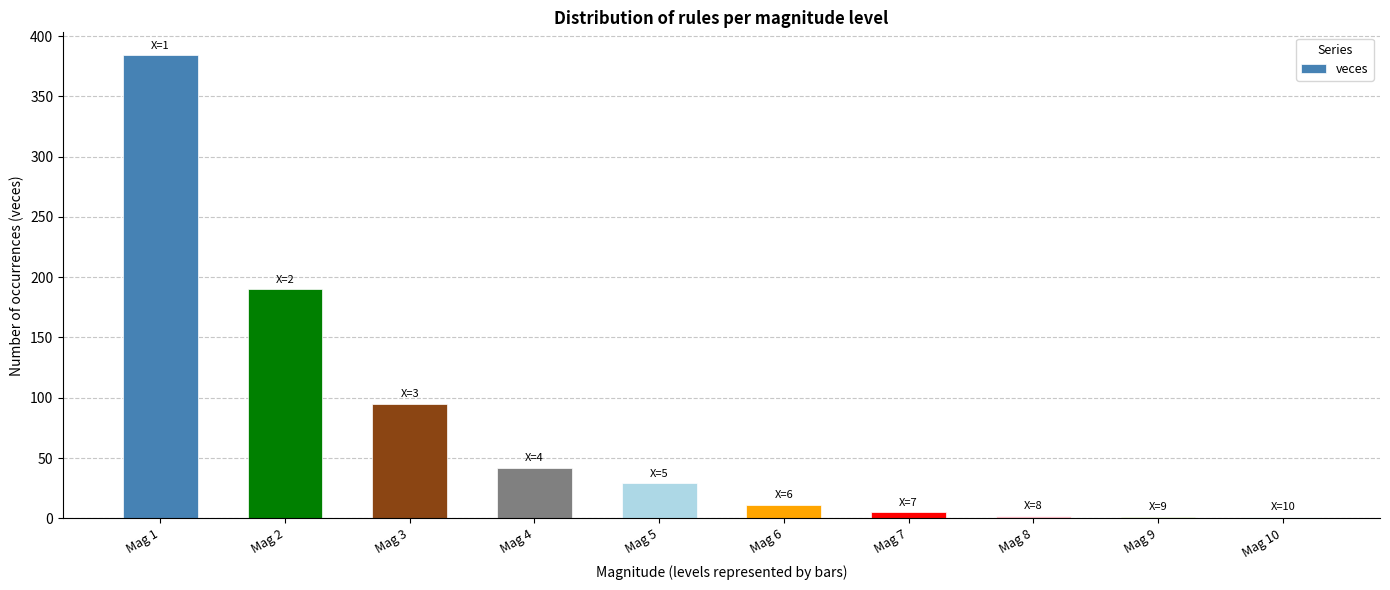

How many distinct data groups are displayed?

1